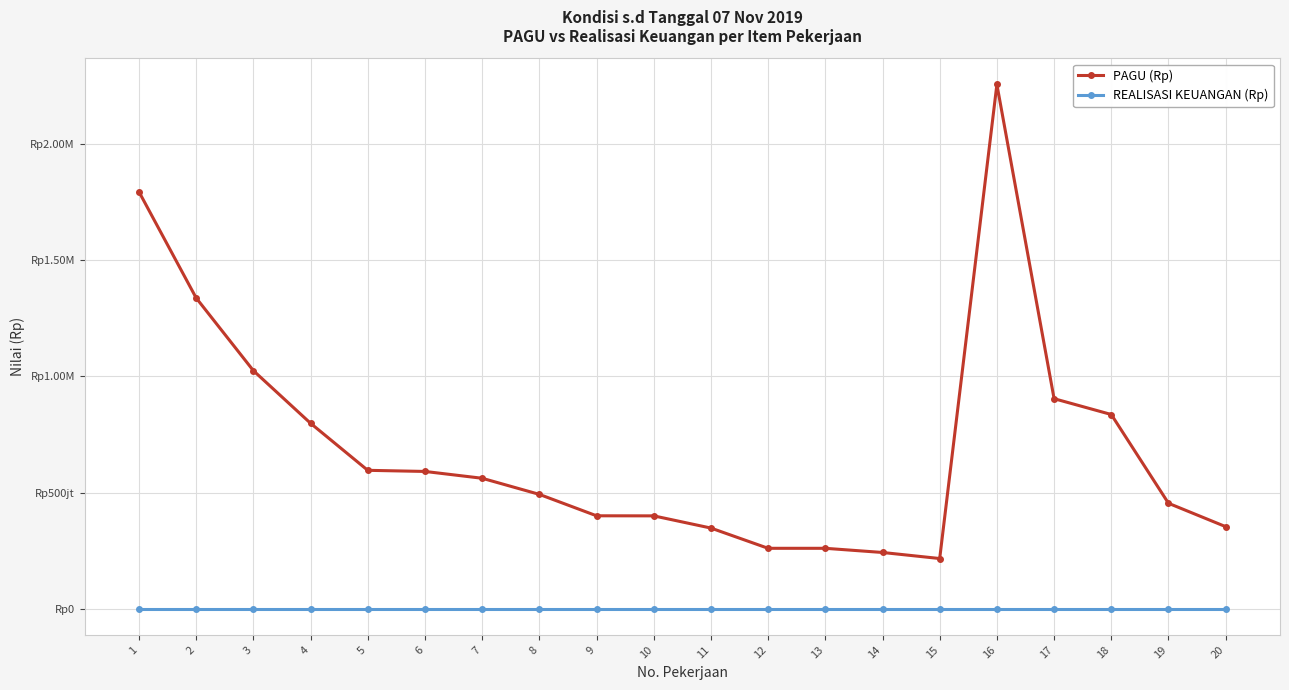

Is this an area chart (filled region under the line)?

No